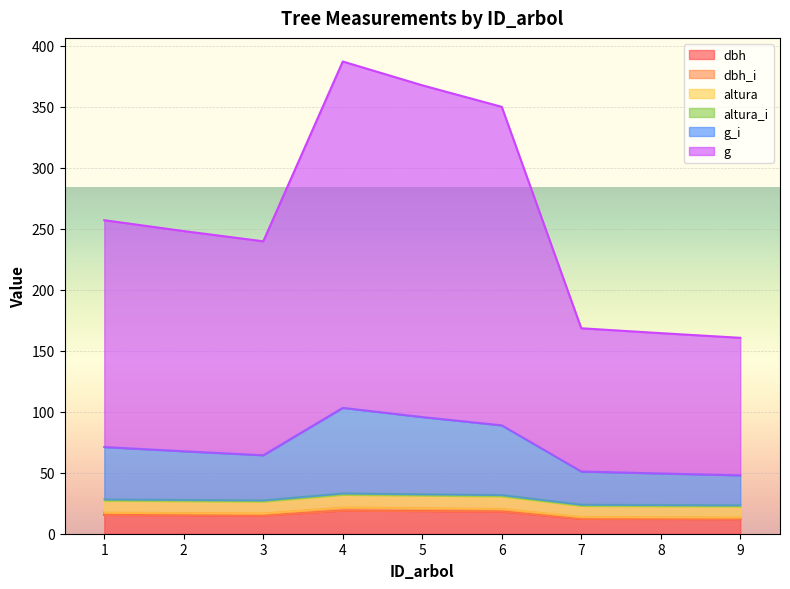

True or false: dbh has a value of 12.0 at 9.

True